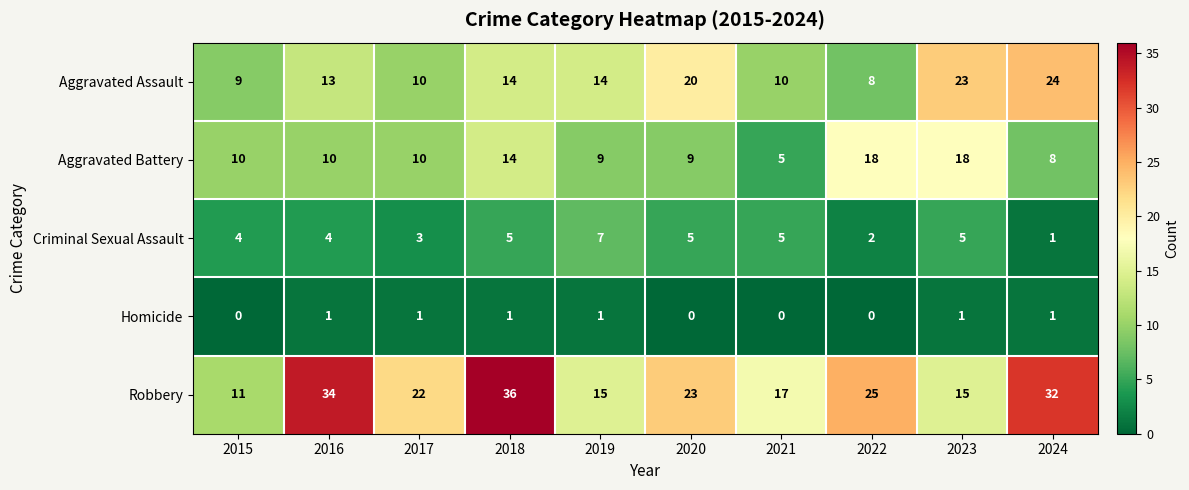

Is it true that Criminal Sexual Assault equals 2 at 2023?

False